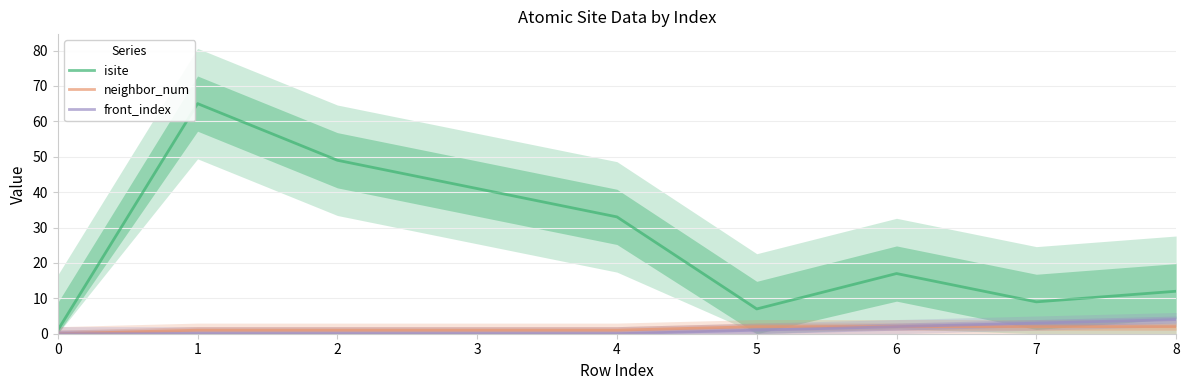

List the series in order of their peak value, lowest first.

neighbor_num, front_index, isite